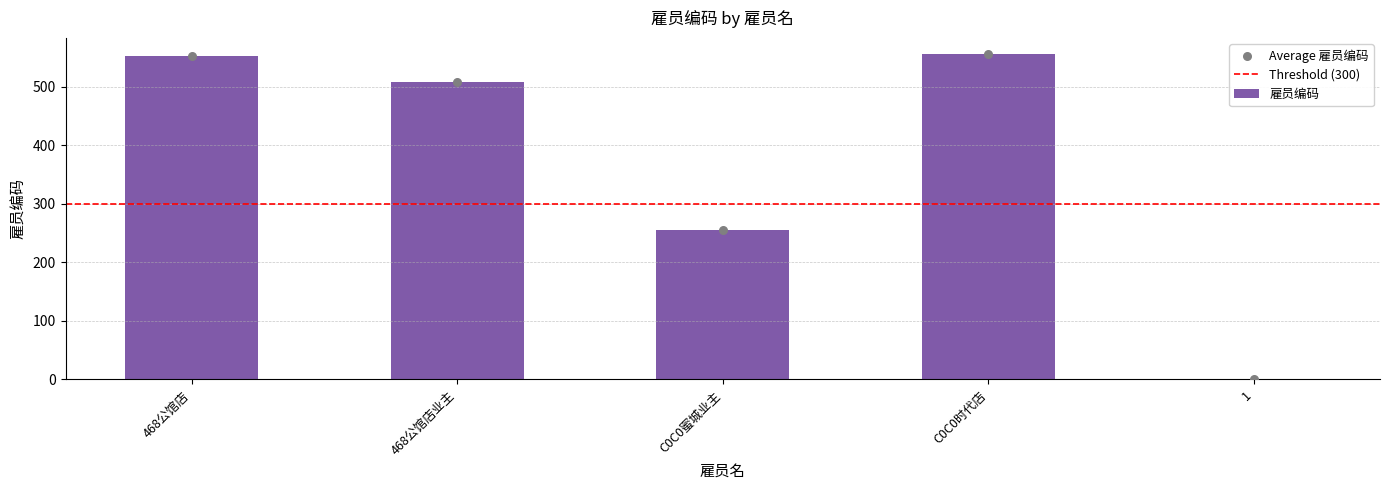

Which has a higher value, C0C0时代店 or 468公馆店?

C0C0时代店